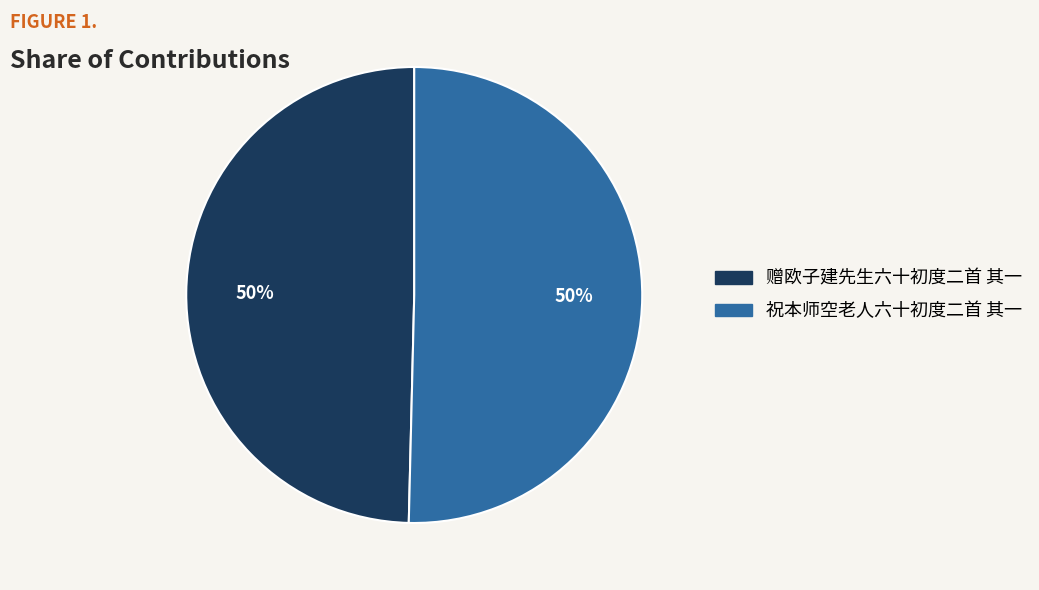

Approximately how many times larger is the value at 祝本师空老人六十初度二首 其一 compared to 赠欧子建先生六十初度二首 其一?

1.0